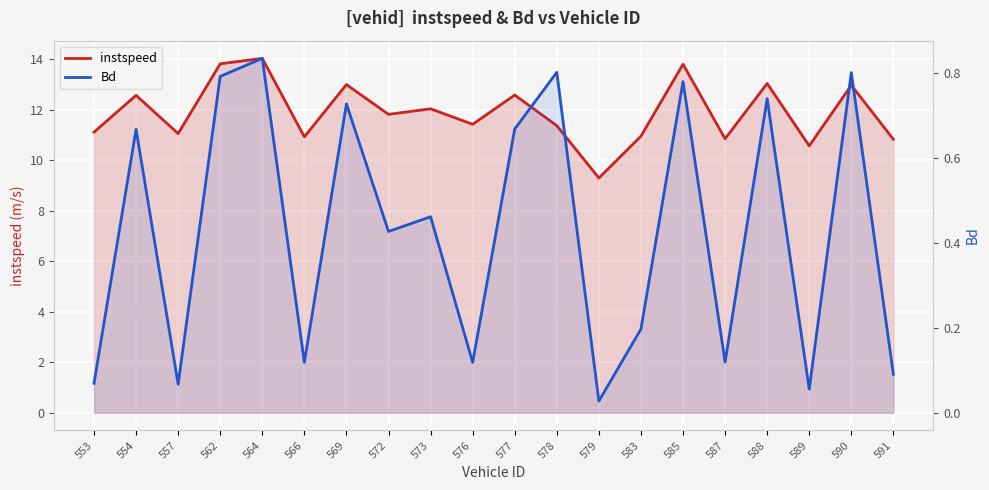

Which series has the largest range (max minus min)?

instspeed